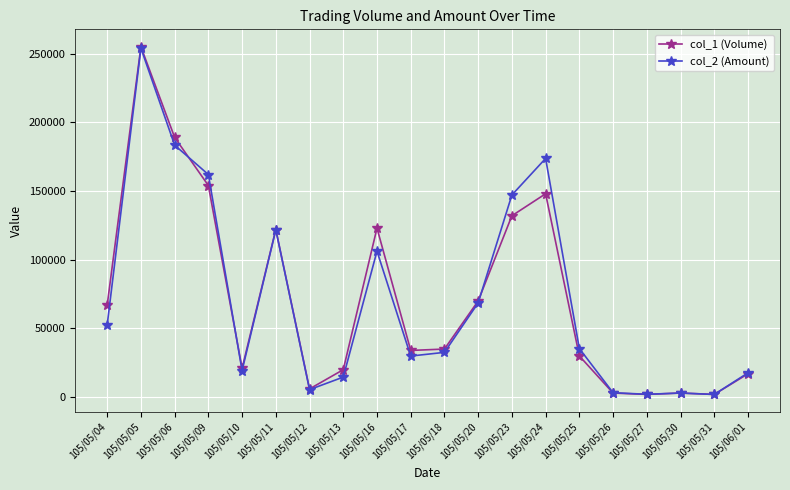

True or false: col_1 (Volume) has more than 1 interior local peaks.

True